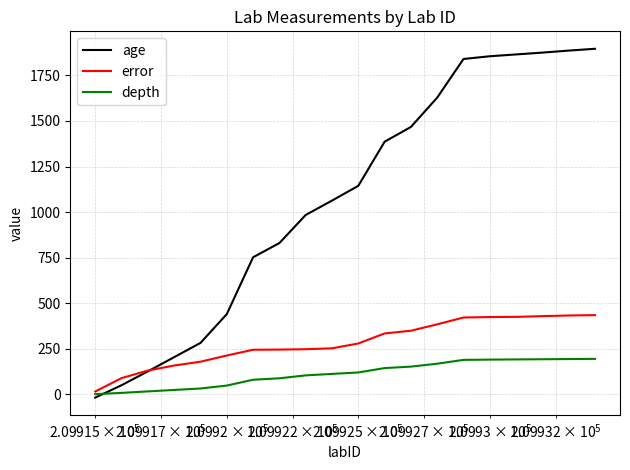

What is the greatest value displayed?

1896.0